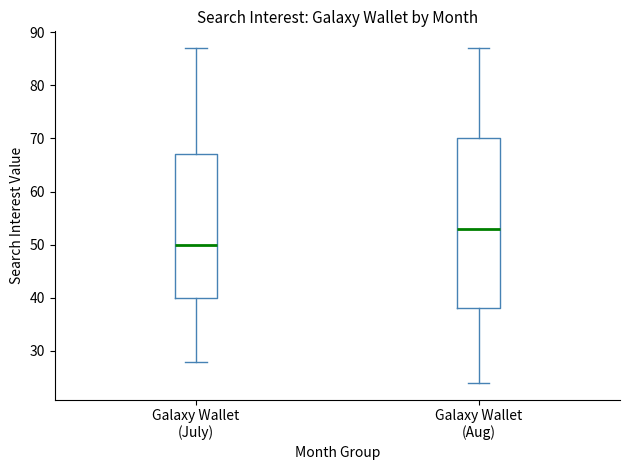

Reading left to right, read every box against the y-axis: the position of its median line, the range the box covers, and the ends of its whiskers. The values are not printed on the chart, so give them approximately, as read against the axis.

Galaxy Wallet (July): median 50, box 40 to 67, whiskers 28 to 87
Galaxy Wallet (Aug): median 53, box 38 to 70, whiskers 24 to 87